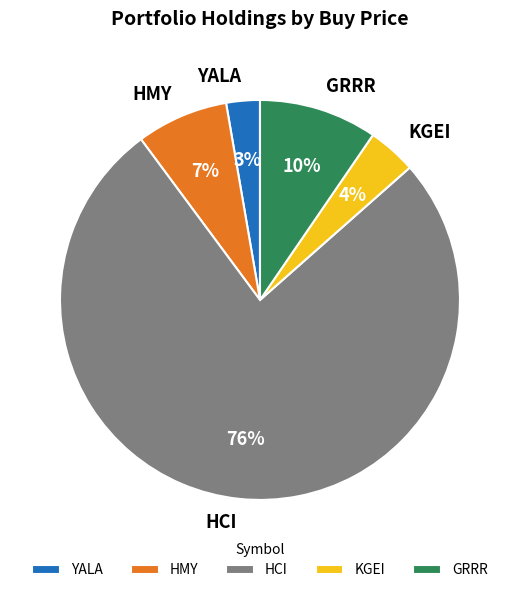

Which slice represents more than half of the pie?

HCI